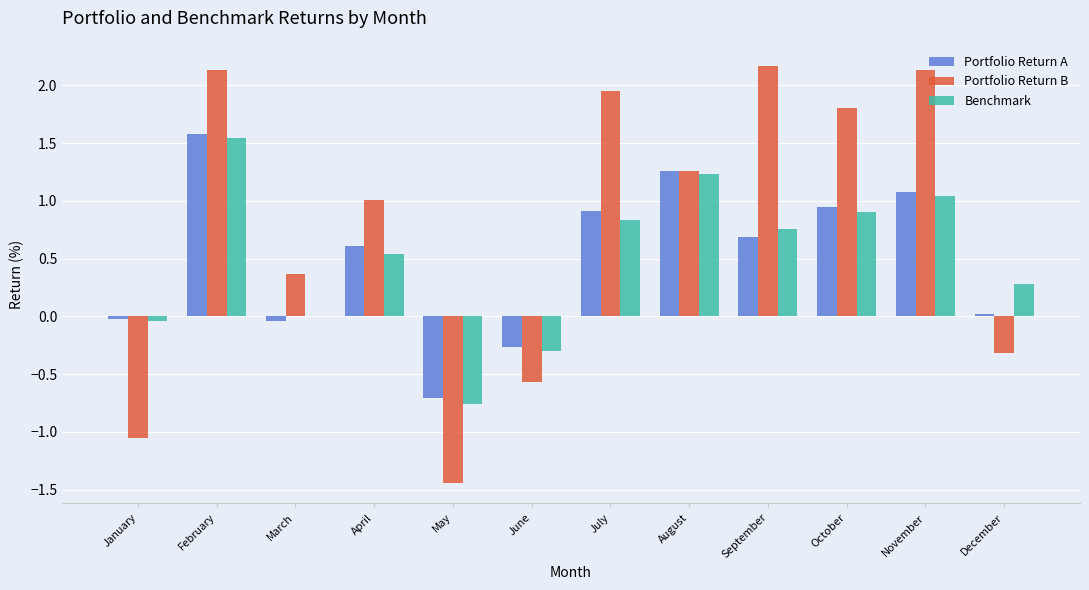

True or false: Portfolio Return B has a value of 0.4 at March.

True